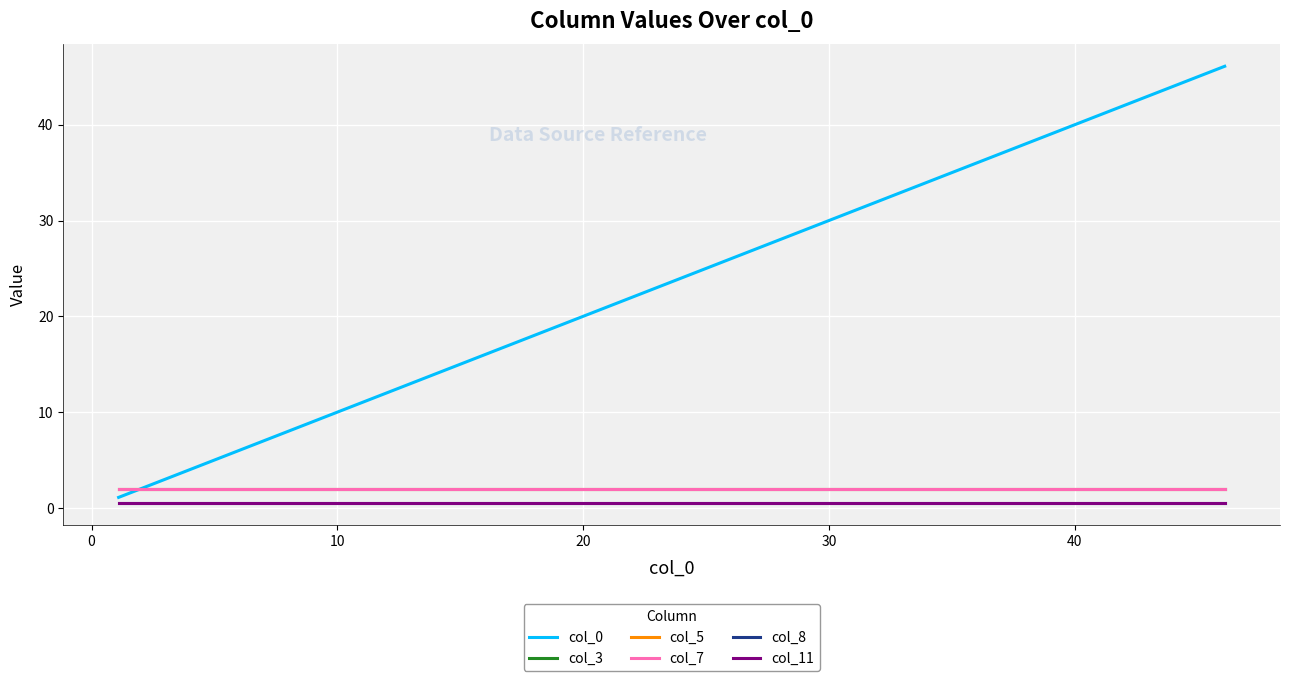

List the series in order of their peak value, lowest first.

col_8, col_11, col_3, col_5, col_7, col_0